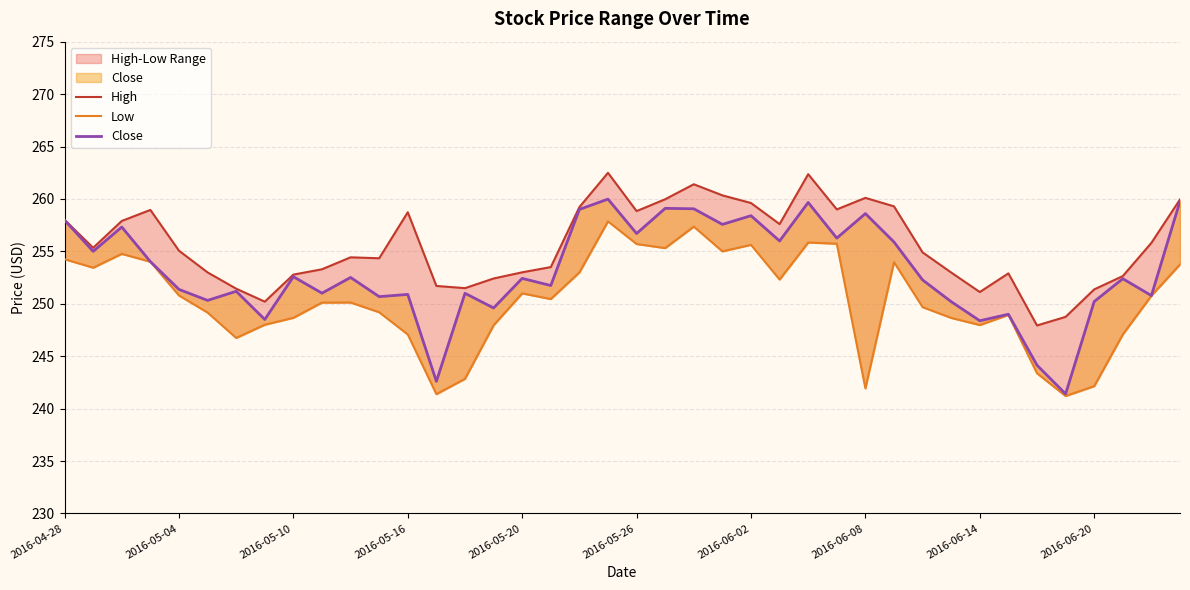

At which label does Close first exceed 252?

2016-04-28